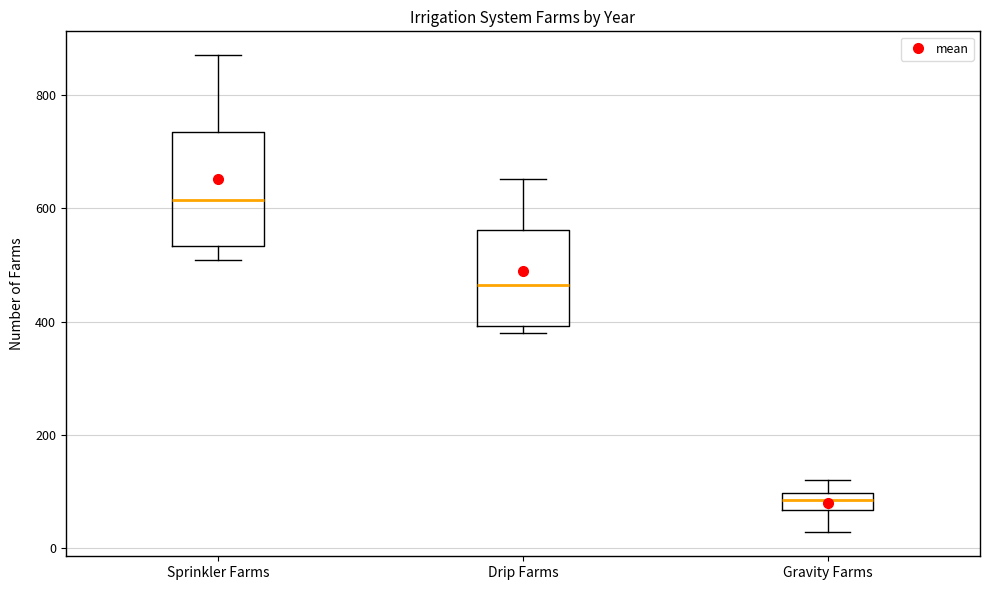

Where is the lower edge of the box for Drip Farms on the y-axis? The values are not printed on the chart, so give them approximately, as read against the axis.

400